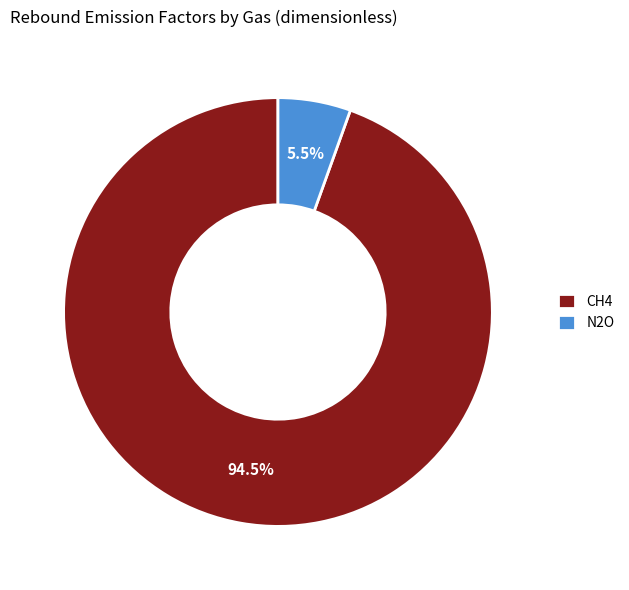

To the nearest percent, what is the average slice percentage?

50%